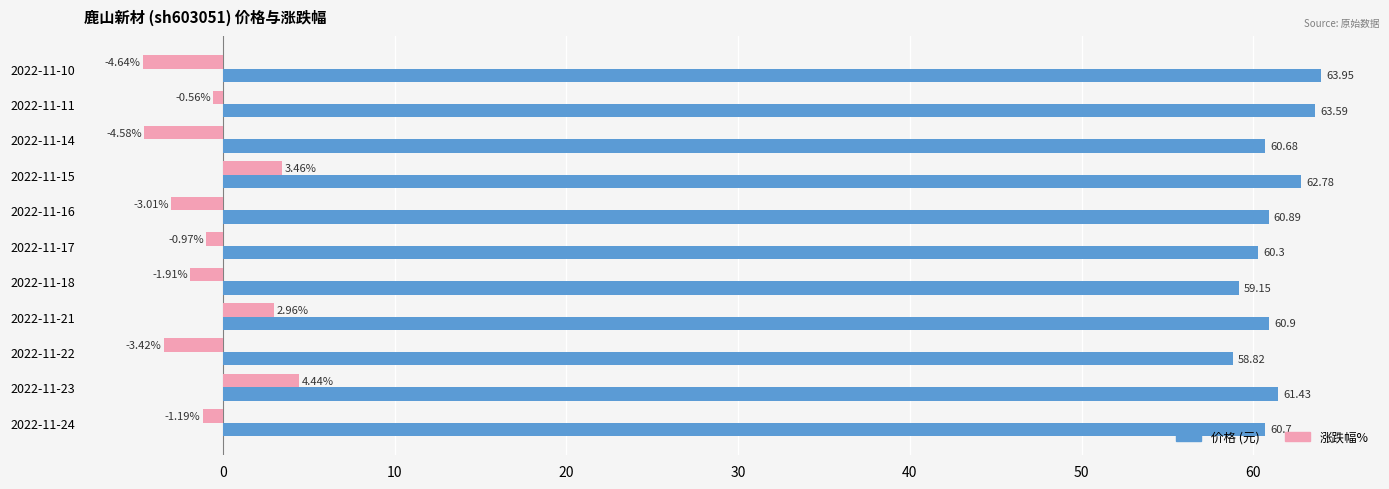

What is the spread (max minus min) of values at 2022-11-15?

59.3